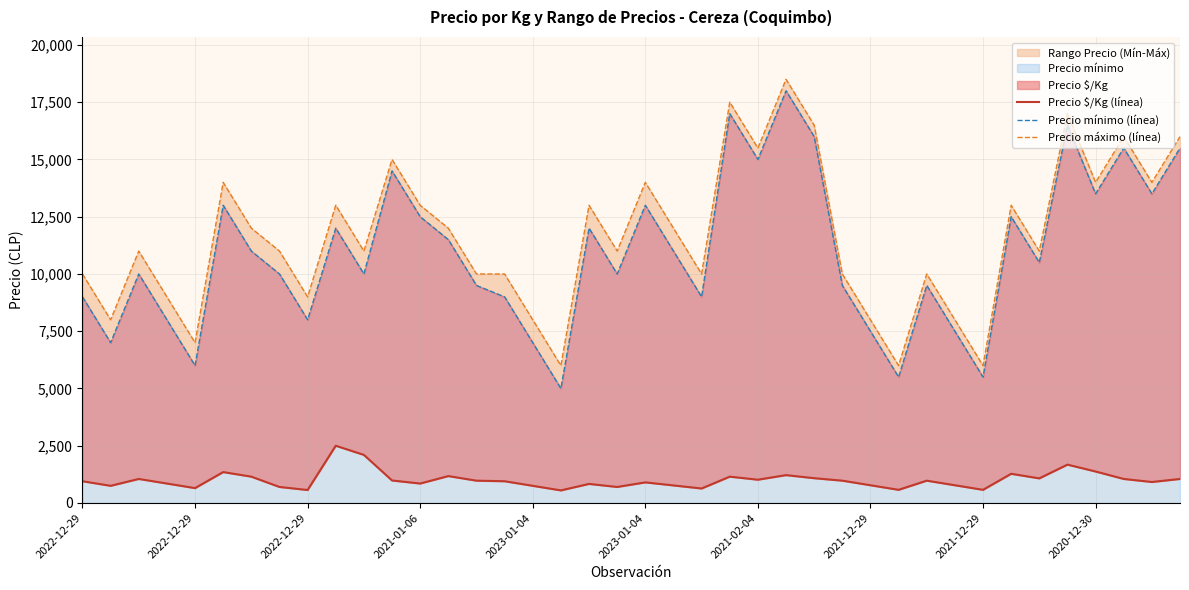

Which category has the lowest value across all series?

17